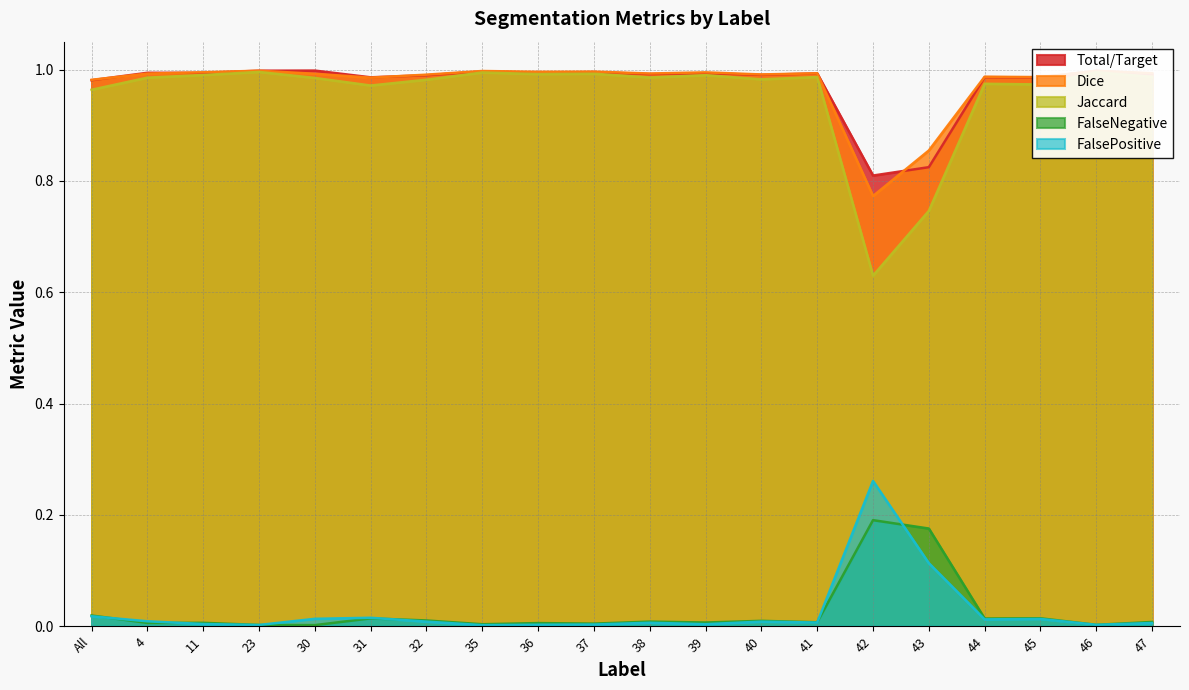

Reading right to left, extract all data points from this chart.

Total/Target: 1.0	1.0	1.0	1.0	0.8	0.8	1.0	1.0	1.0	1.0	1.0	1.0	1.0	1.0	1.0	1.0	1.0	1.0	1.0	1.0
Jaccard: 1.0	1.0	1.0	1.0	0.7	0.6	1.0	1.0	1.0	1.0	1.0	1.0	1.0	1.0	1.0	1.0	1.0	1.0	1.0	1.0
Dice: 1.0	1.0	1.0	1.0	0.9	0.8	1.0	1.0	1.0	1.0	1.0	1.0	1.0	1.0	1.0	1.0	1.0	1.0	1.0	1.0
FalseNegative: 0.0	0.0	0.0	0.0	0.2	0.2	0.0	0.0	0.0	0.0	0.0	0.0	0.0	0.0	0.0	0.0	0.0	0.0	0.0	0.0
FalsePositive: 0.0	0.0	0.0	0.0	0.1	0.3	0.0	0.0	0.0	0.0	0.0	0.0	0.0	0.0	0.0	0.0	0.0	0.0	0.0	0.0